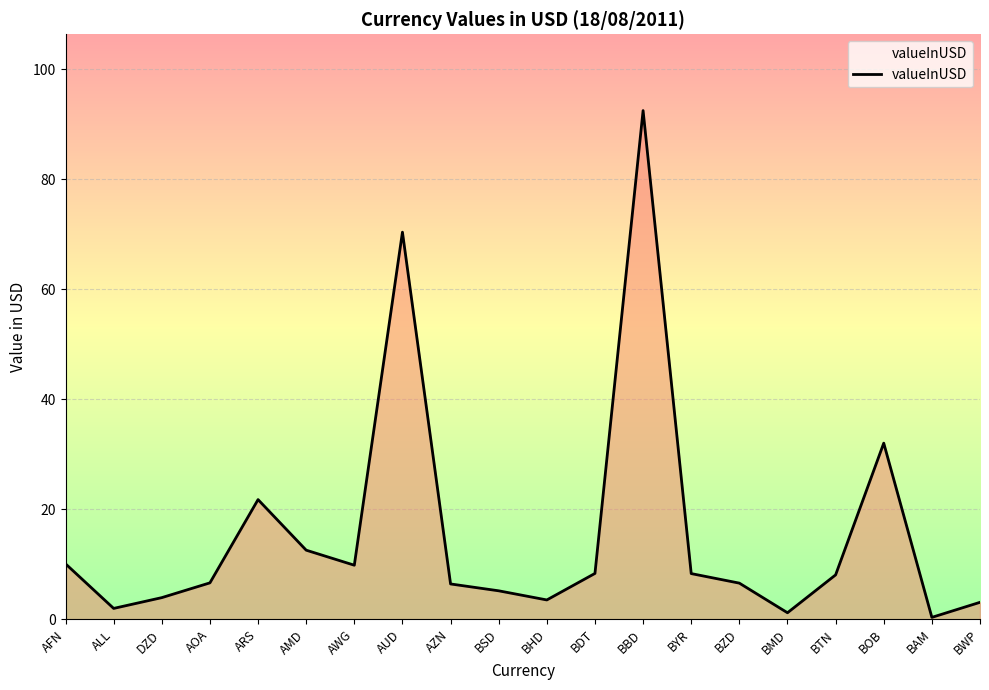

Where is the data nearest to the value 46?

BOB